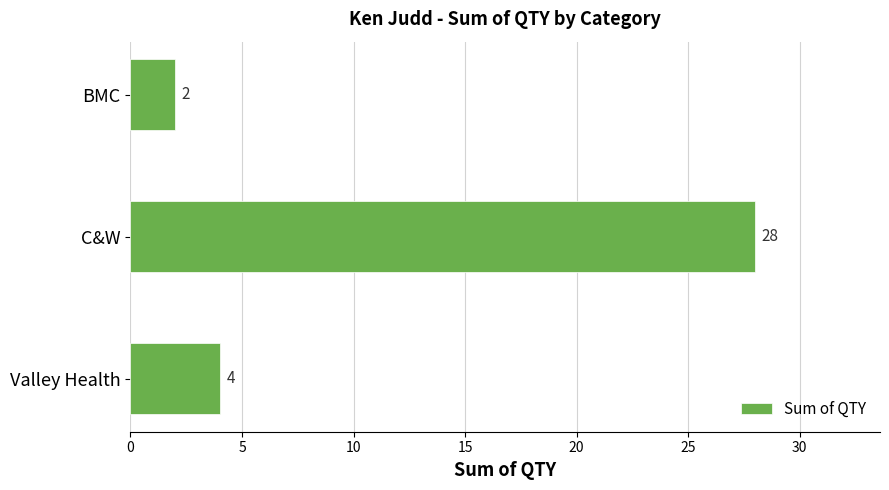

What is the minimum value shown in the chart?

2